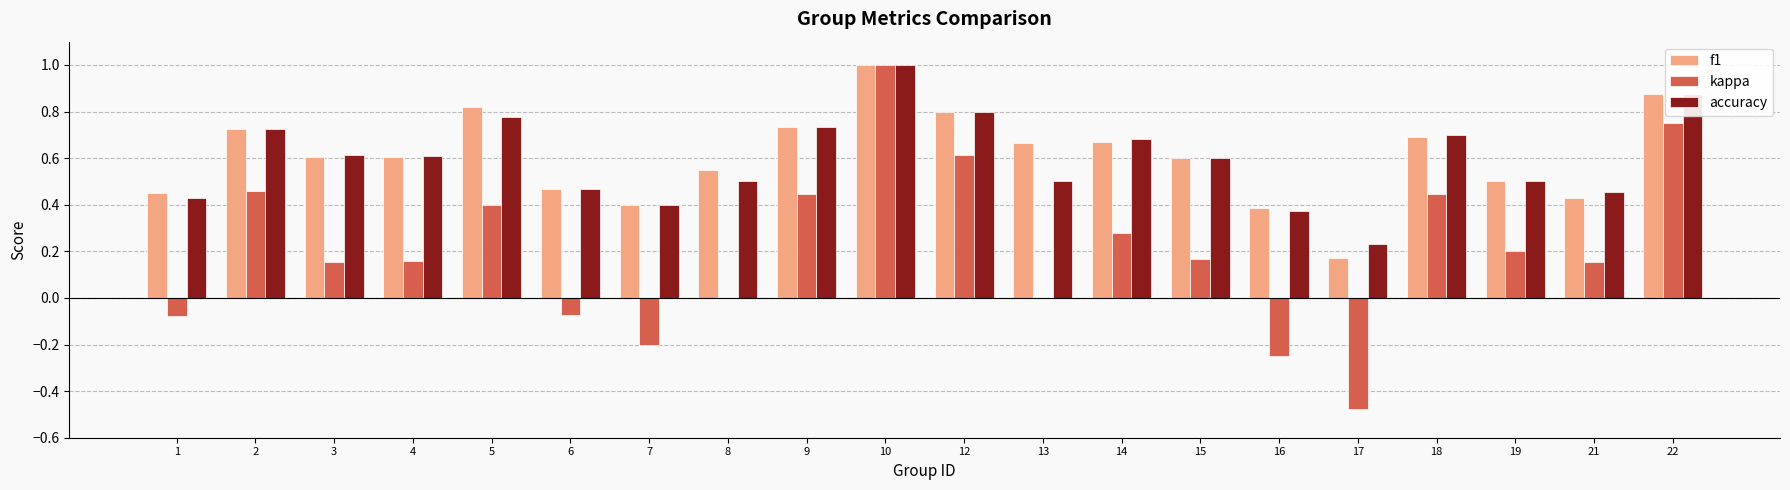

Is the value of accuracy at 17 greater than the value of kappa at 3?

Yes